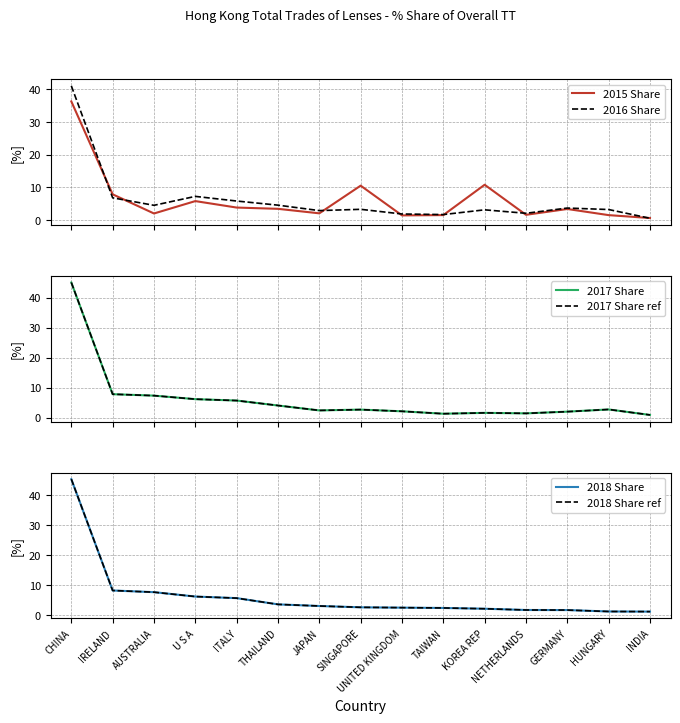

Is it true that 2018 Share equals 7.6 at AUSTRALIA?

True